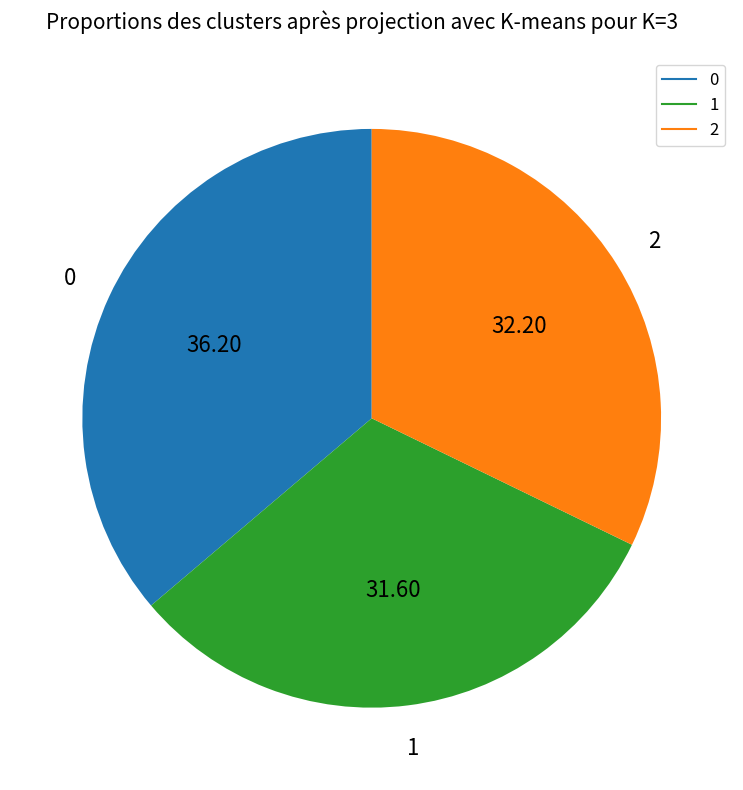

Count the number of slices in the pie.

3